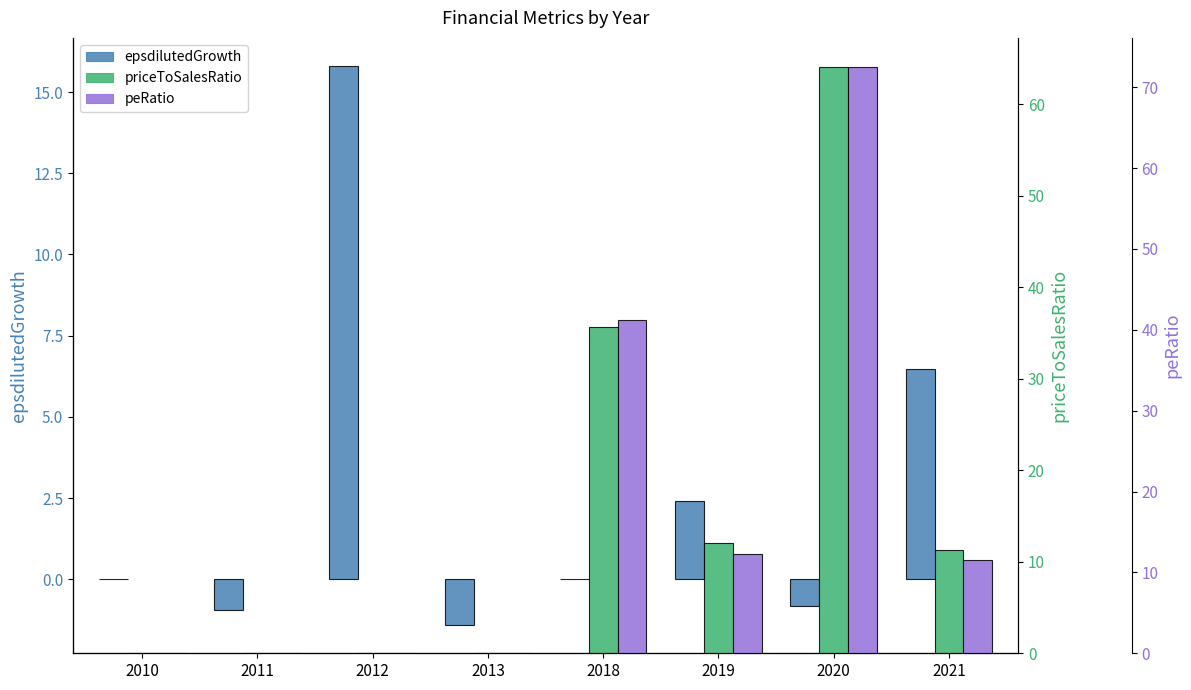

Is it true that peRatio equals 11.5 at 2021?

True